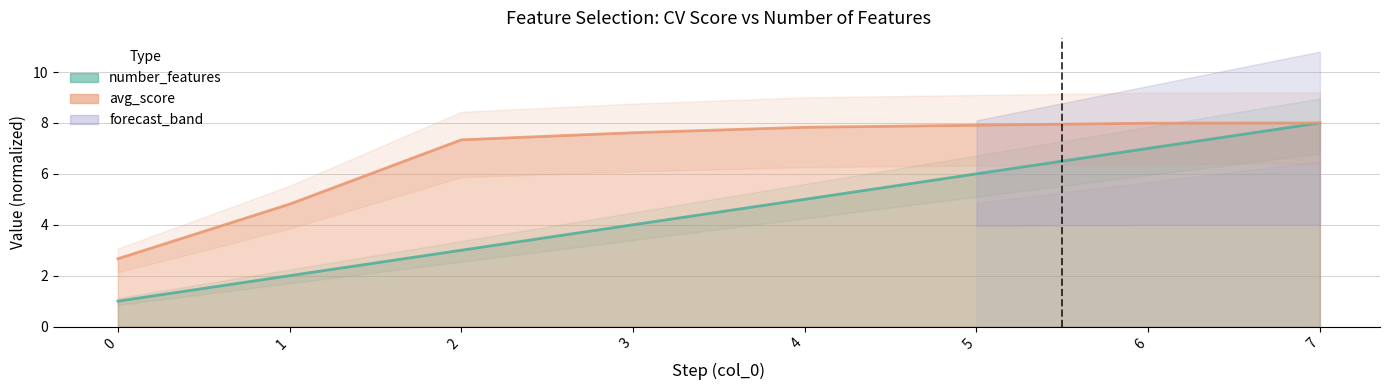

True or false: number_features and avg_score cross at least once.

False